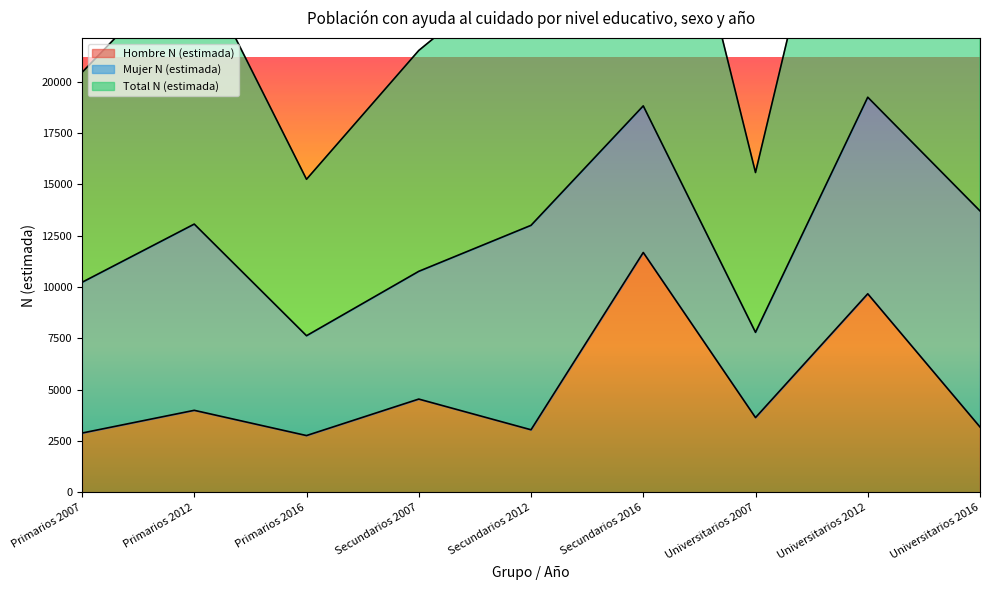

What is the difference between the maximum and minimum values in the Hombre N (estimada) series?

8922